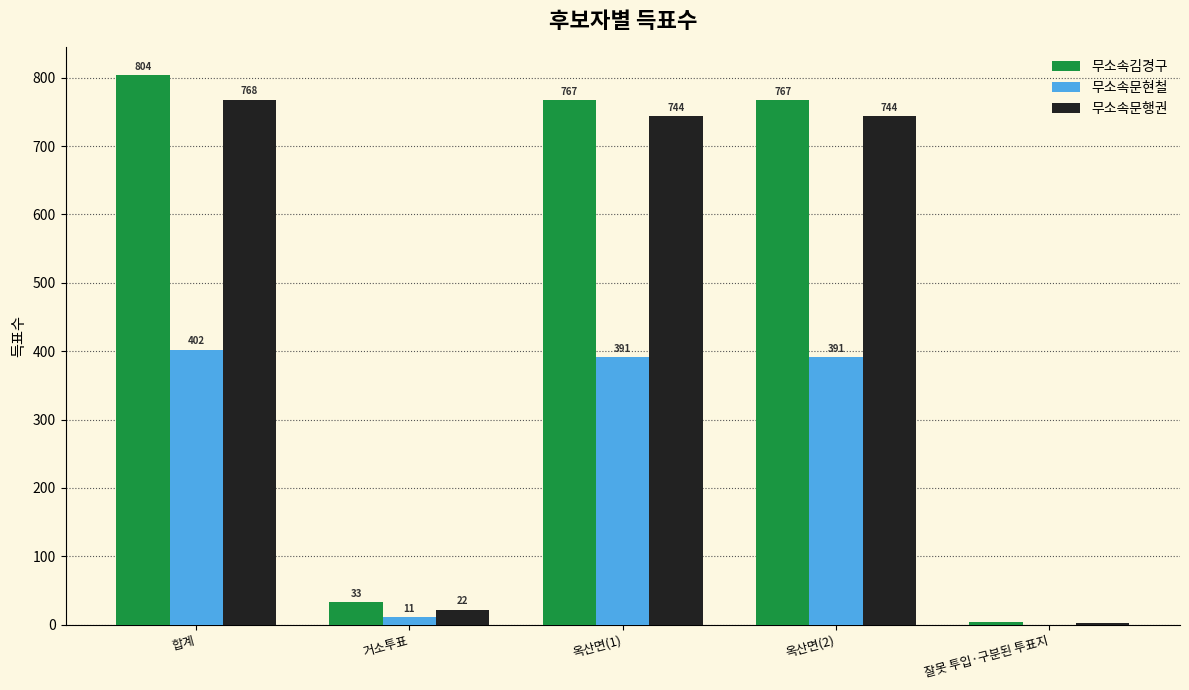

What are all the series names shown in the legend?

무소속김경구, 무소속문현철, 무소속문행권